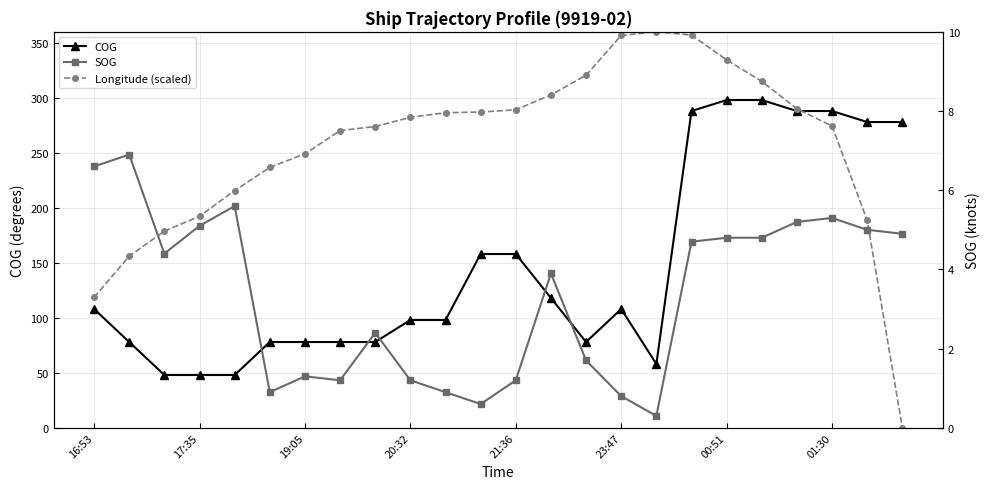

What is the greatest value displayed?

360.0